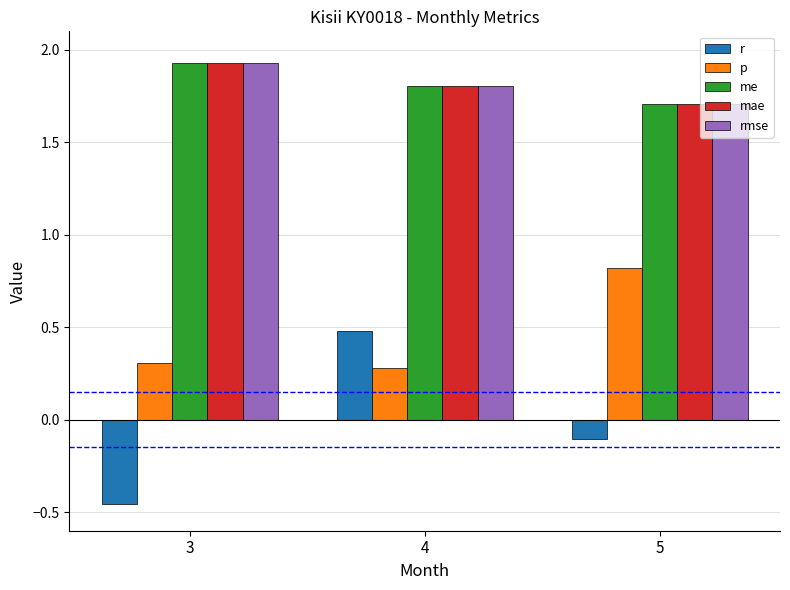

What is the difference between the second highest and minimum values in the me series?

0.1